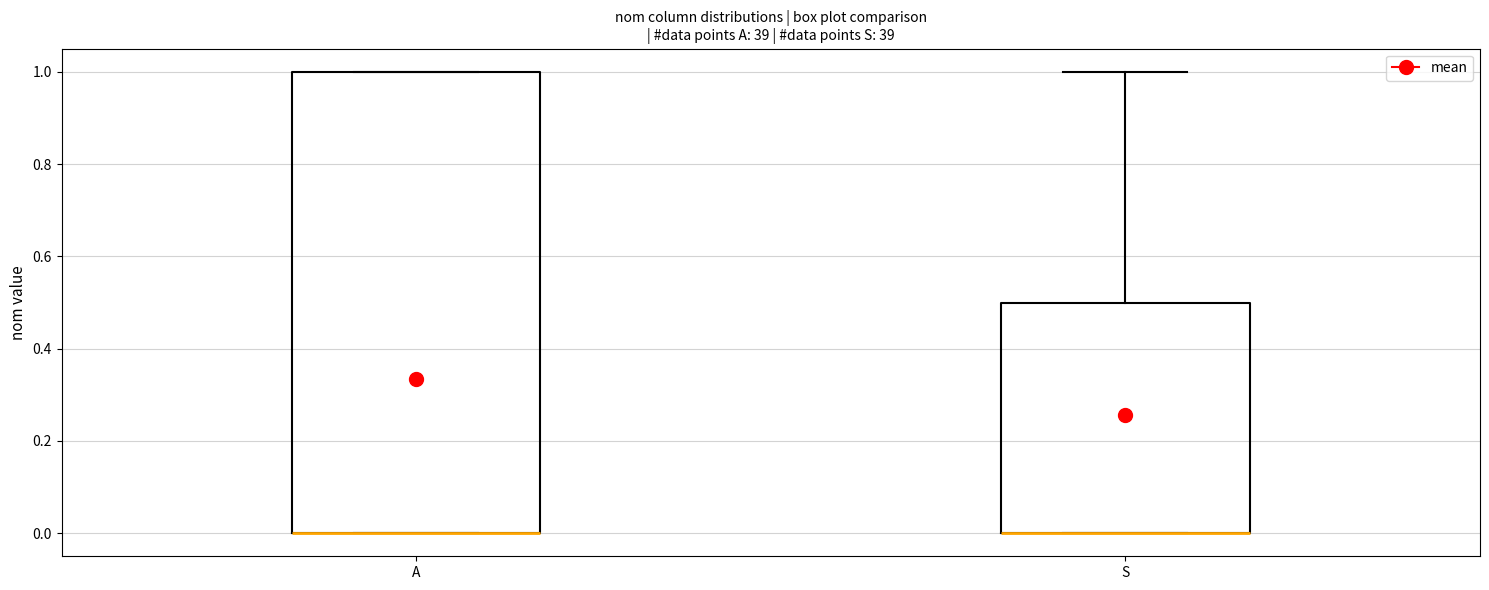

Reading left to right, transcribe this box plot: for each box, give where its median line is, the range the box spans, and where its two whiskers end, as read against the y-axis. The values are not printed on the chart, so give them approximately, as read against the axis.

A: median 0.0 (drawn on the box's lower edge), box 0.0 to 1.0, whiskers 0.0 to 1.0
S: median 0.0 (drawn on the box's lower edge), box 0.0 to 0.5, whiskers 0.0 to 1.0